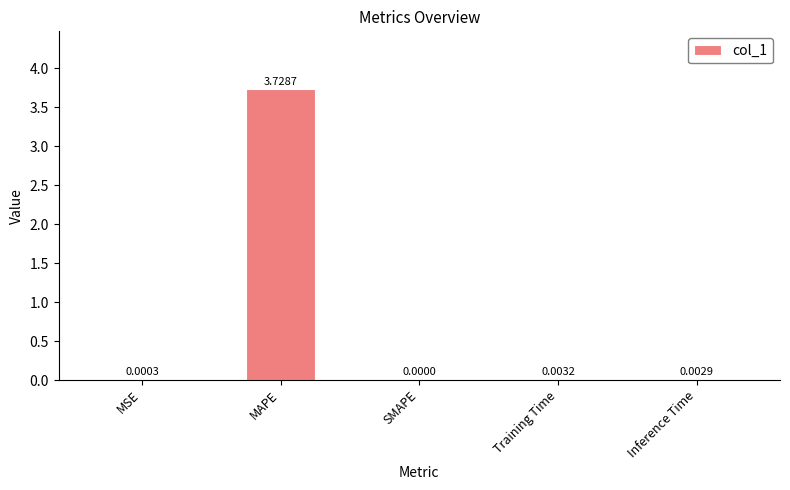

At which label is the value closest to 1?

Training Time